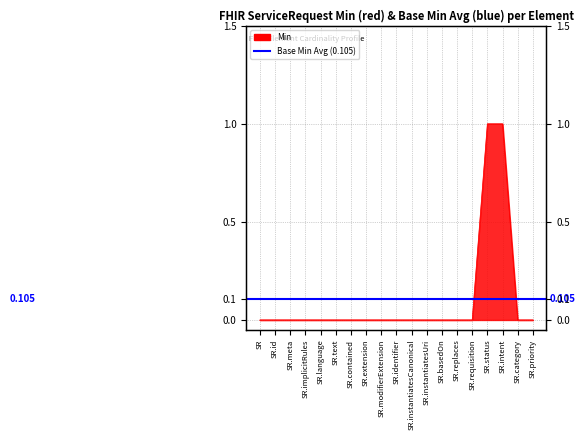

Rank the categories by value from lowest to highest.

SR, SR.id, SR.meta, SR.implicitRules, SR.language, SR.text, SR.contained, SR.extension, SR.modifierExtension, SR.identifier, SR.instantiatesCanonical, SR.instantiatesUri, SR.basedOn, SR.replaces, SR.requisition, SR.category, SR.priority, SR.status, SR.intent